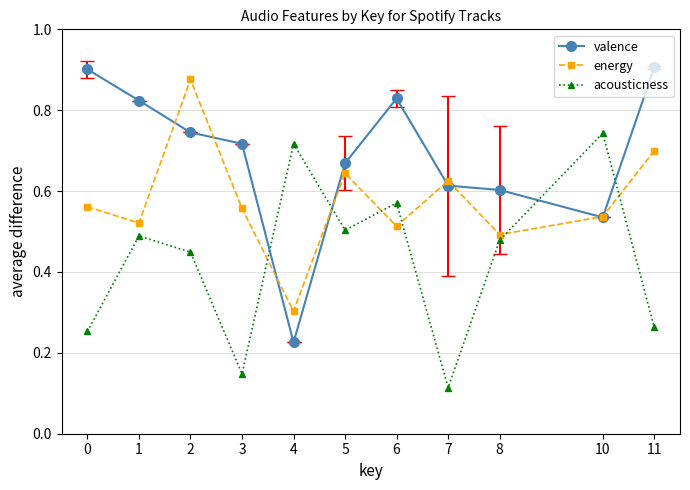

Where do acousticness and valence first cross each other?

3 and 4